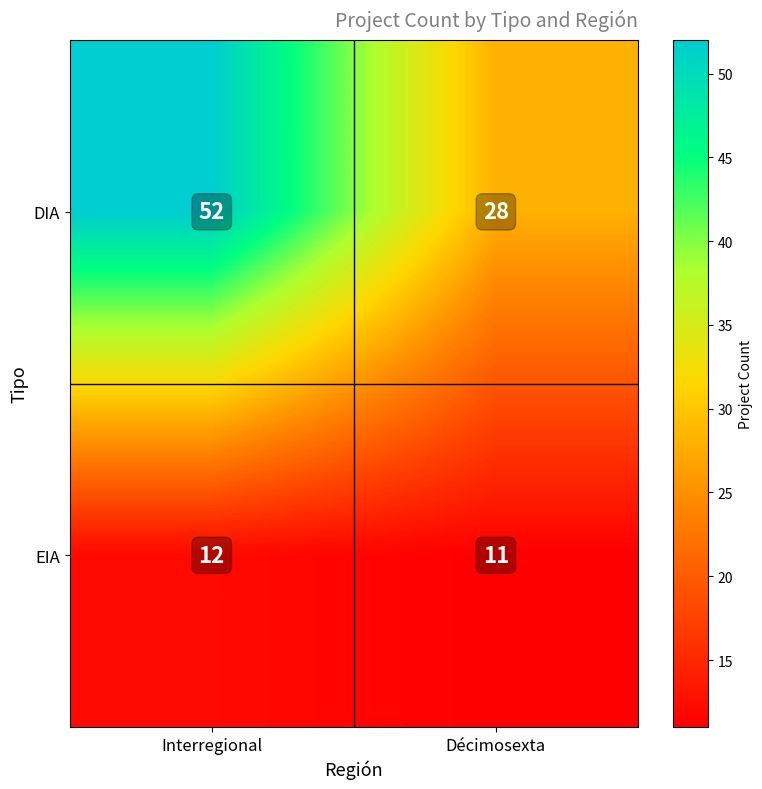

What is the approximate value of DIA at Décimosexta, to the nearest 5?

30